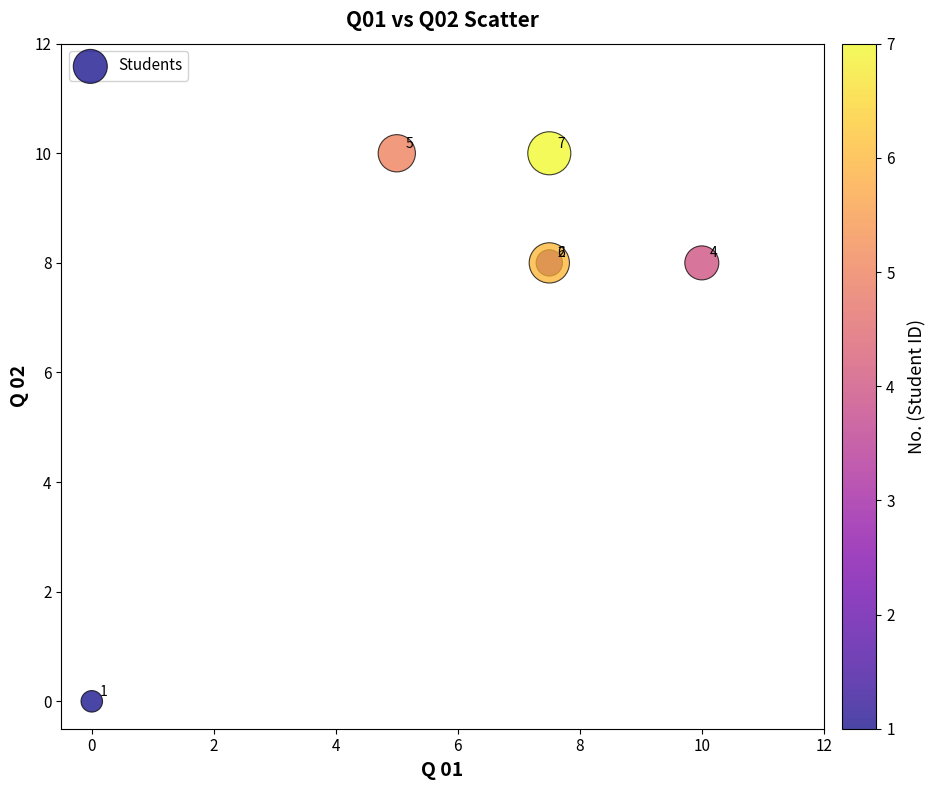

What Y value in the scatter plot is closest to 5?

8